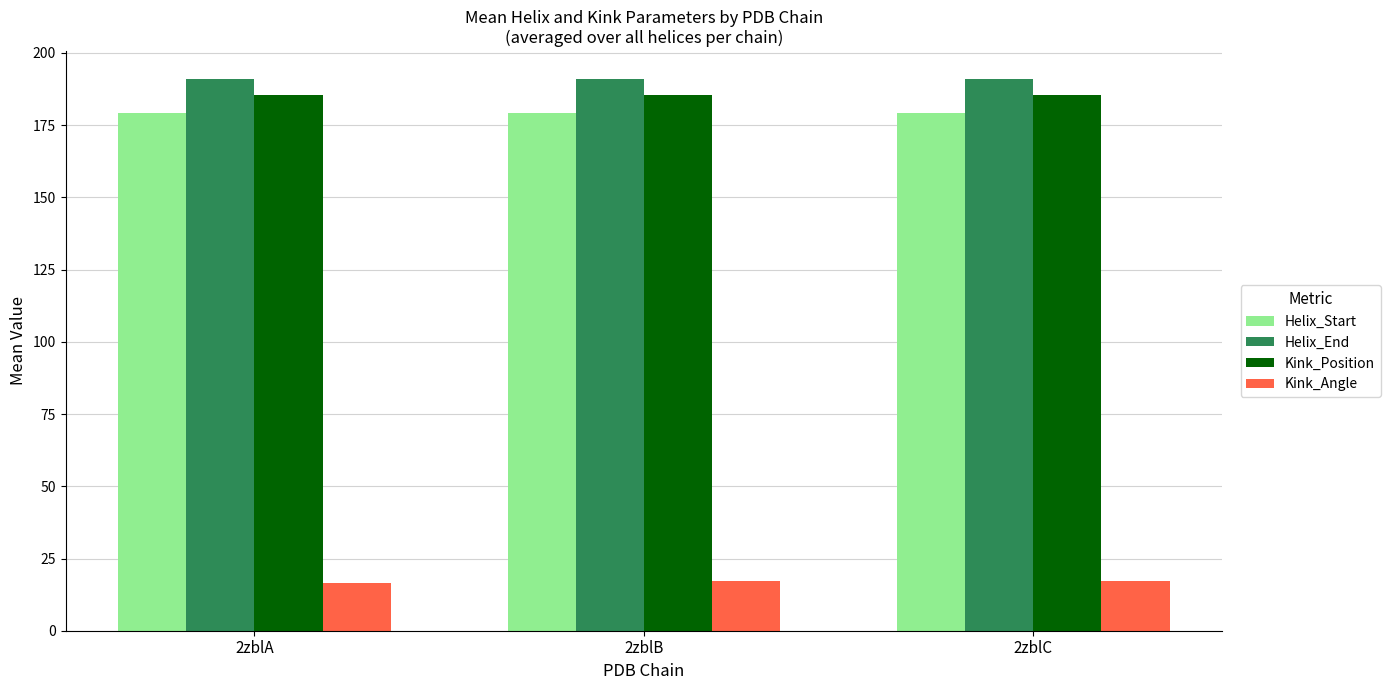

What is the total value across all series at 2zblC?

573.0